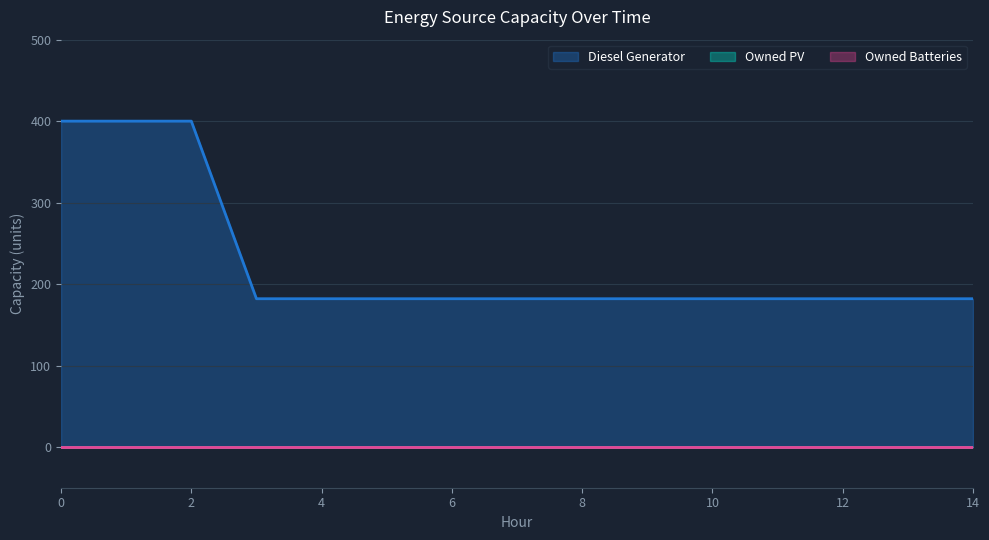

What is the difference between the highest and lowest values at 6?

182